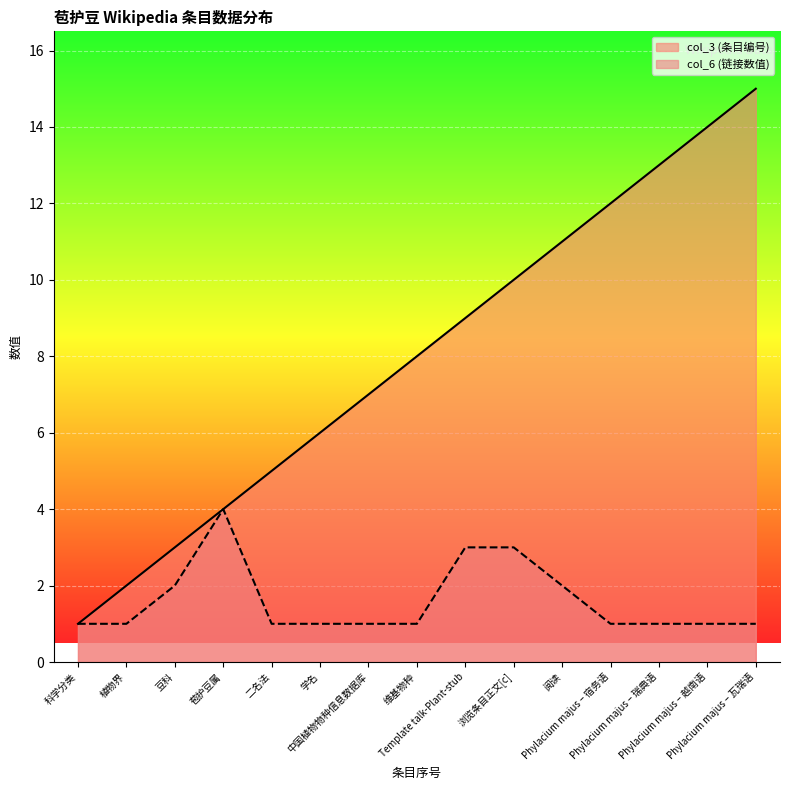

List the labels in order of col_6 value, smallest first.

科学分类, 植物界, 二名法, 学名, 中国植物物种信息数据库, 维基物种, Phylacium majus – 宿务语, Phylacium majus – 瑞典语, Phylacium majus – 越南语, Phylacium majus – 瓦瑞语, 豆科, 阅读, Template talk-Plant-stub, 浏览条目正文[c], 苞护豆属